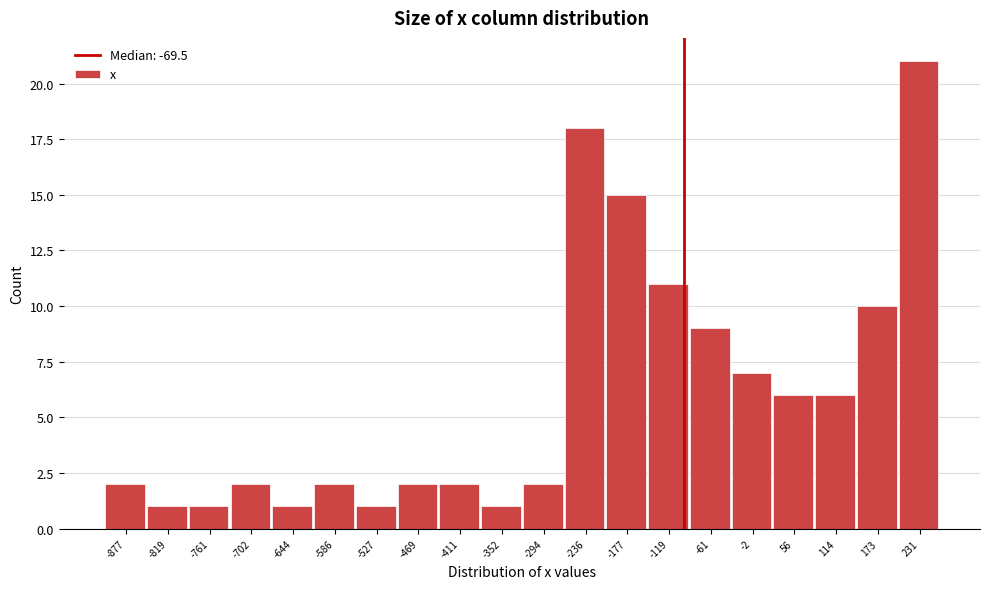

Reading left to right, what are all the values shown in this chart?

-877=2	-819=1	-761=1	-702=2	-644=1	-586=2	-527=1	-469=2	-411=2	-352=1	-294=2	-236=18	-177=15	-119=11	-61=9	-2=7	56=6	114=6	173=10	231=21